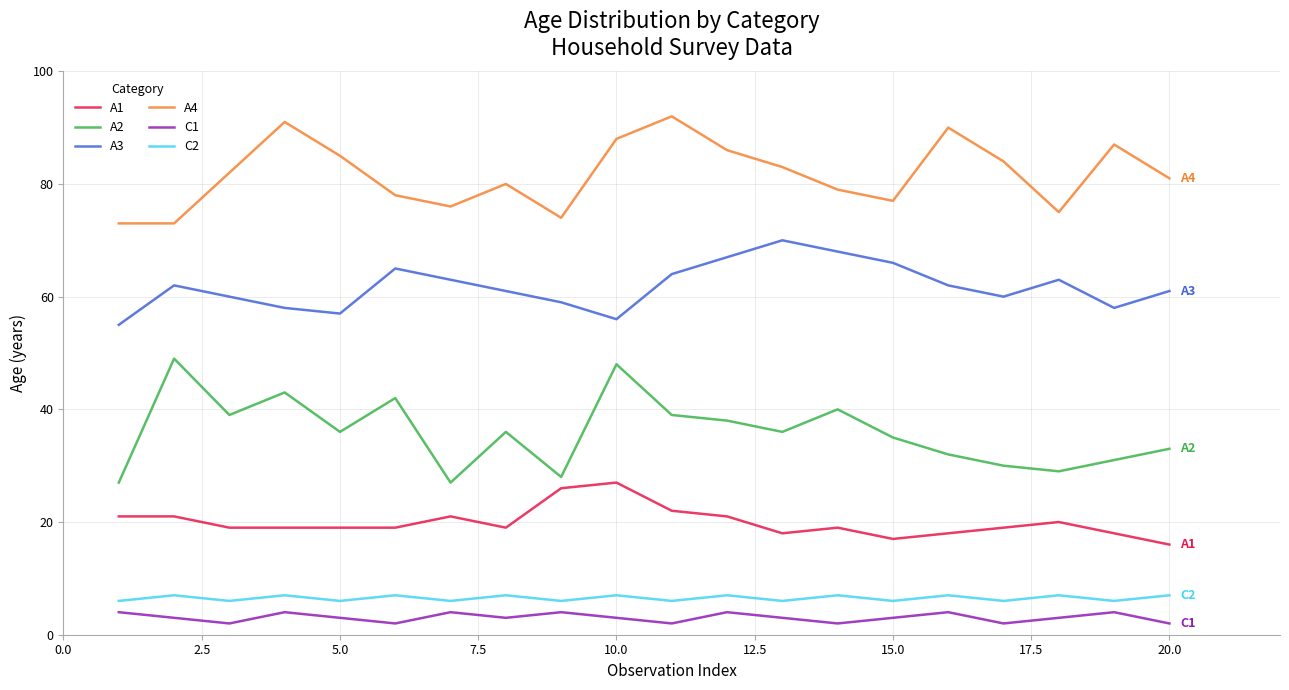

What is the greatest value displayed?

92